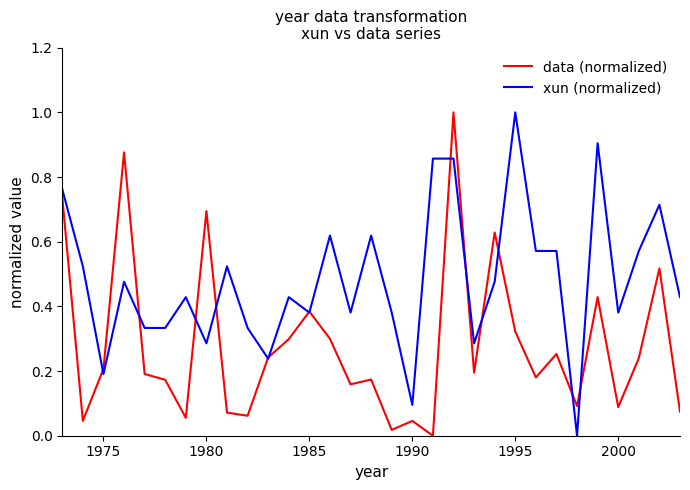

True or false: data (normalized) has more than 0 points higher than both neighbors.

True